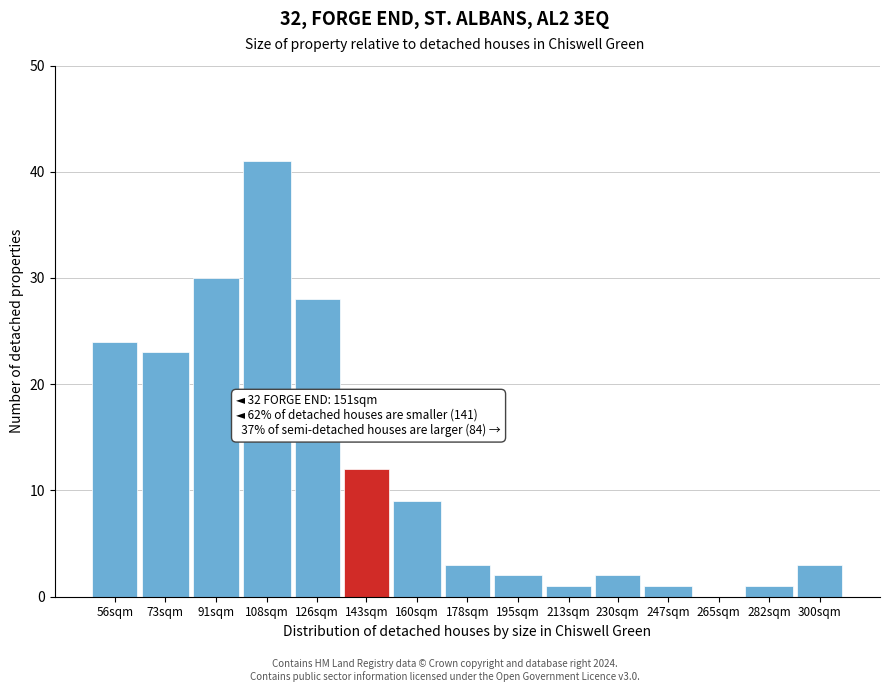

Reading left to right, what are all the values shown in this chart?

56sqm=24	73sqm=23	91sqm=30	108sqm=41	126sqm=28	143sqm=12	160sqm=9	178sqm=3	195sqm=2	213sqm=1	230sqm=2	247sqm=1	265sqm=0	282sqm=1	300sqm=3